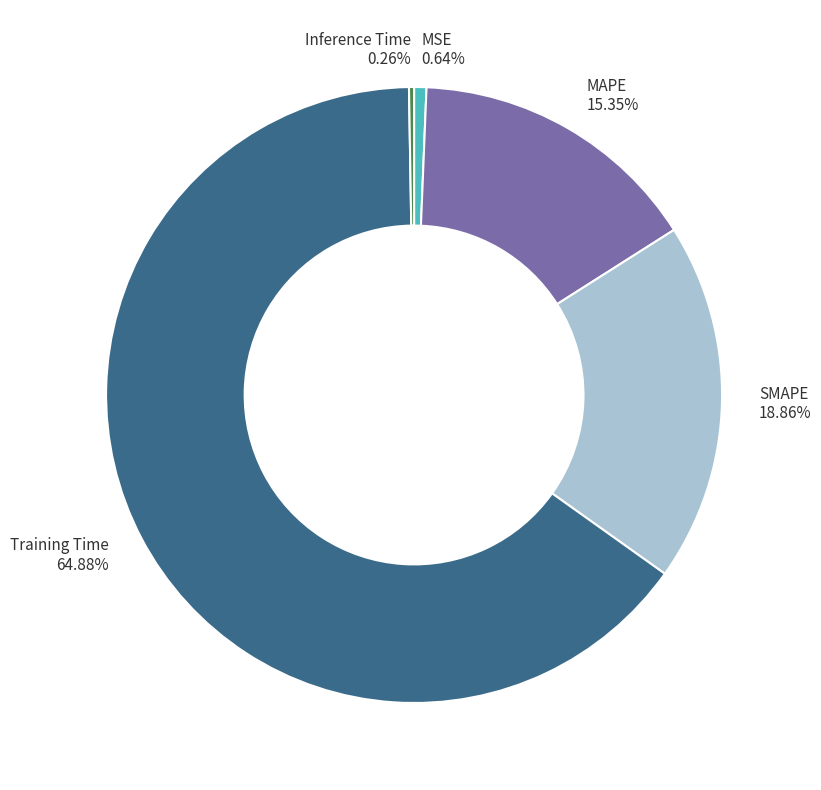

Which has a higher value, Training Time or MAPE?

Training Time